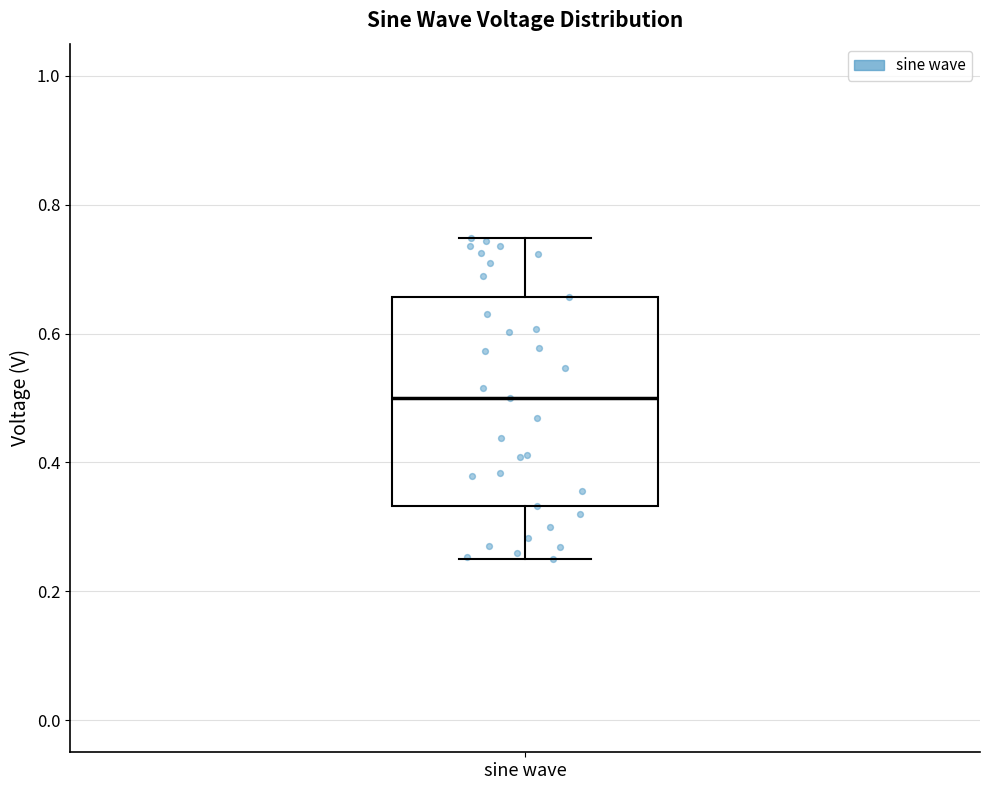

Where does the median line of the box for sine wave sit on the y-axis? The values are not printed on the chart, so give them approximately, as read against the axis.

0.50